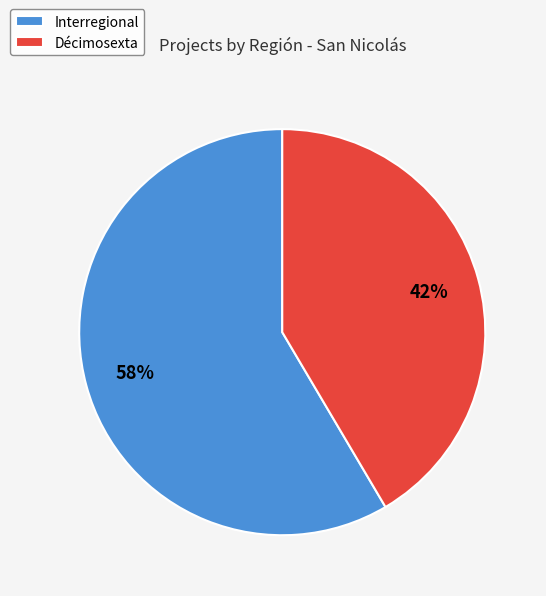

Is Décimosexta the majority of the pie?

No